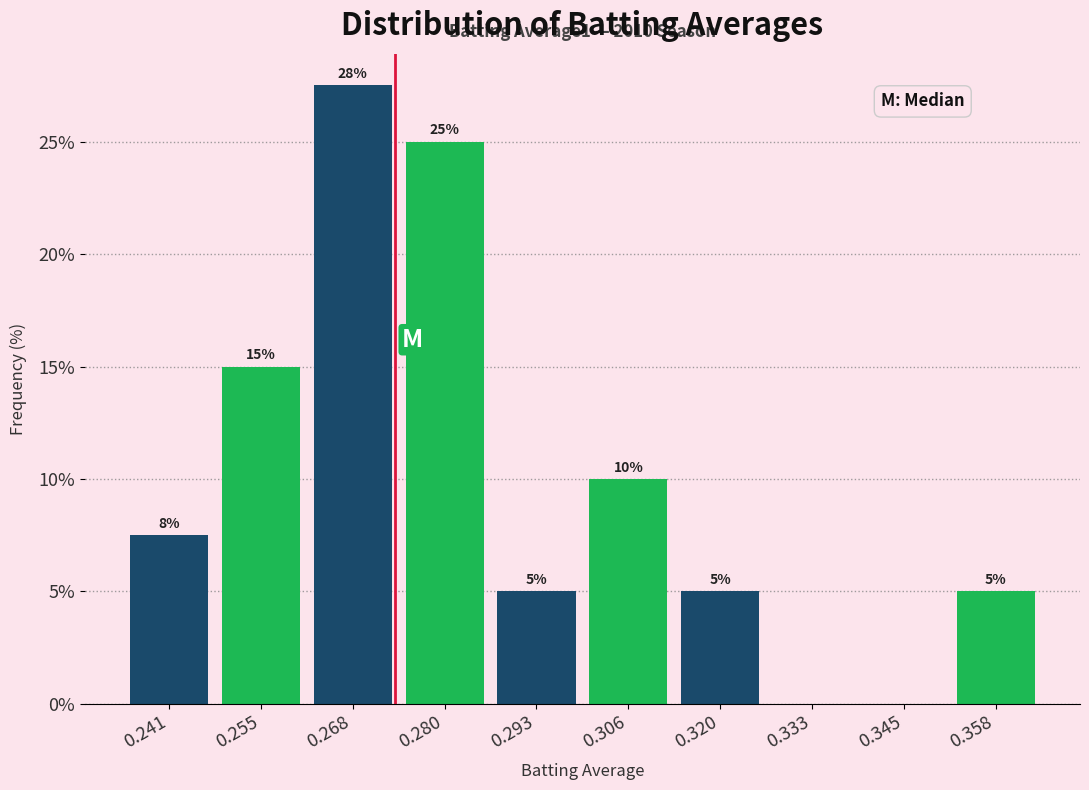

Which range on the x-axis has the tallest bar?

0.261 to 0.274